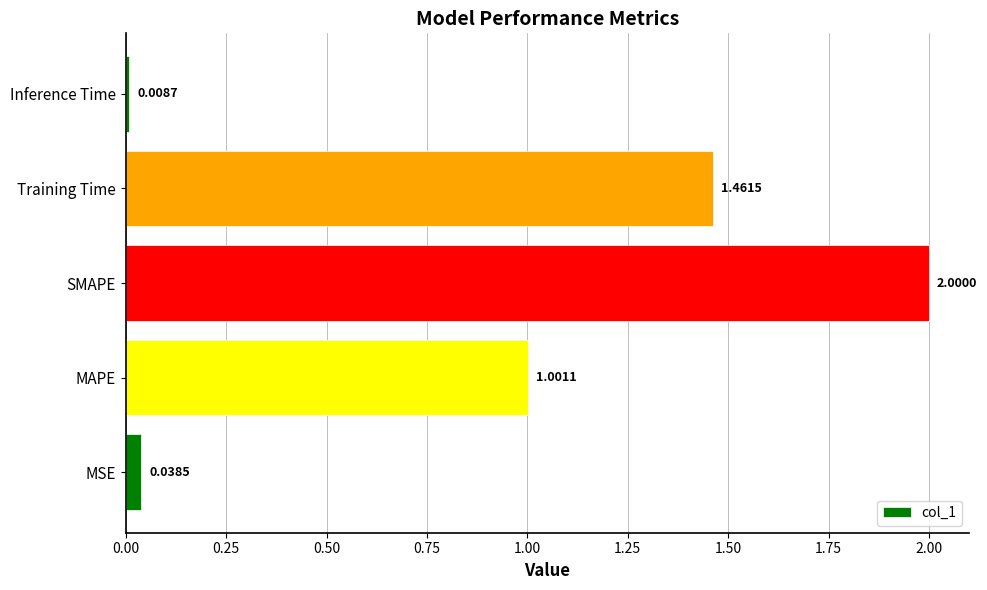

What is the change in value from SMAPE to Inference Time?

-2.0